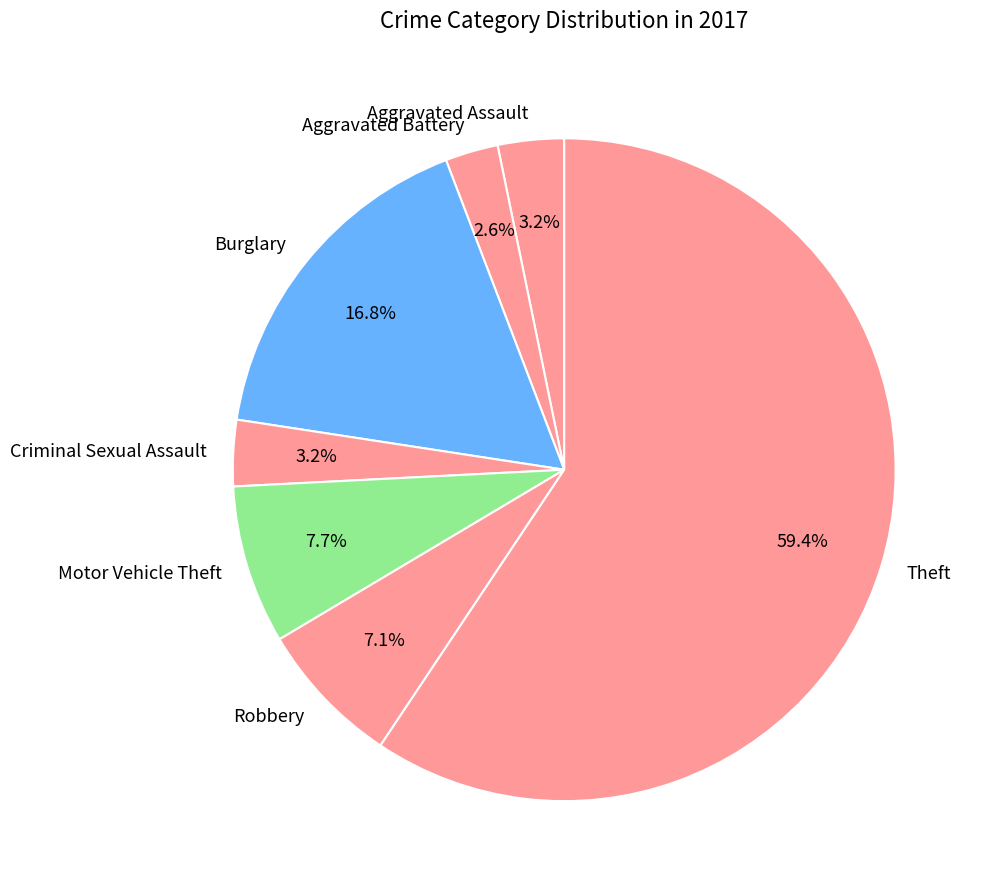

To the nearest percent, what portion does Robbery represent?

7%